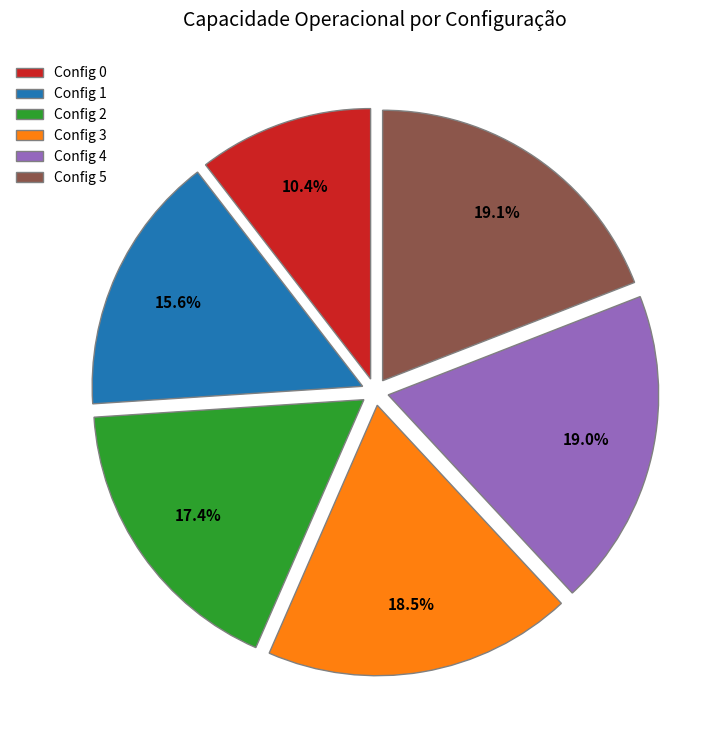

Combined, do Config 3 and Config 5 account for over 50%?

No